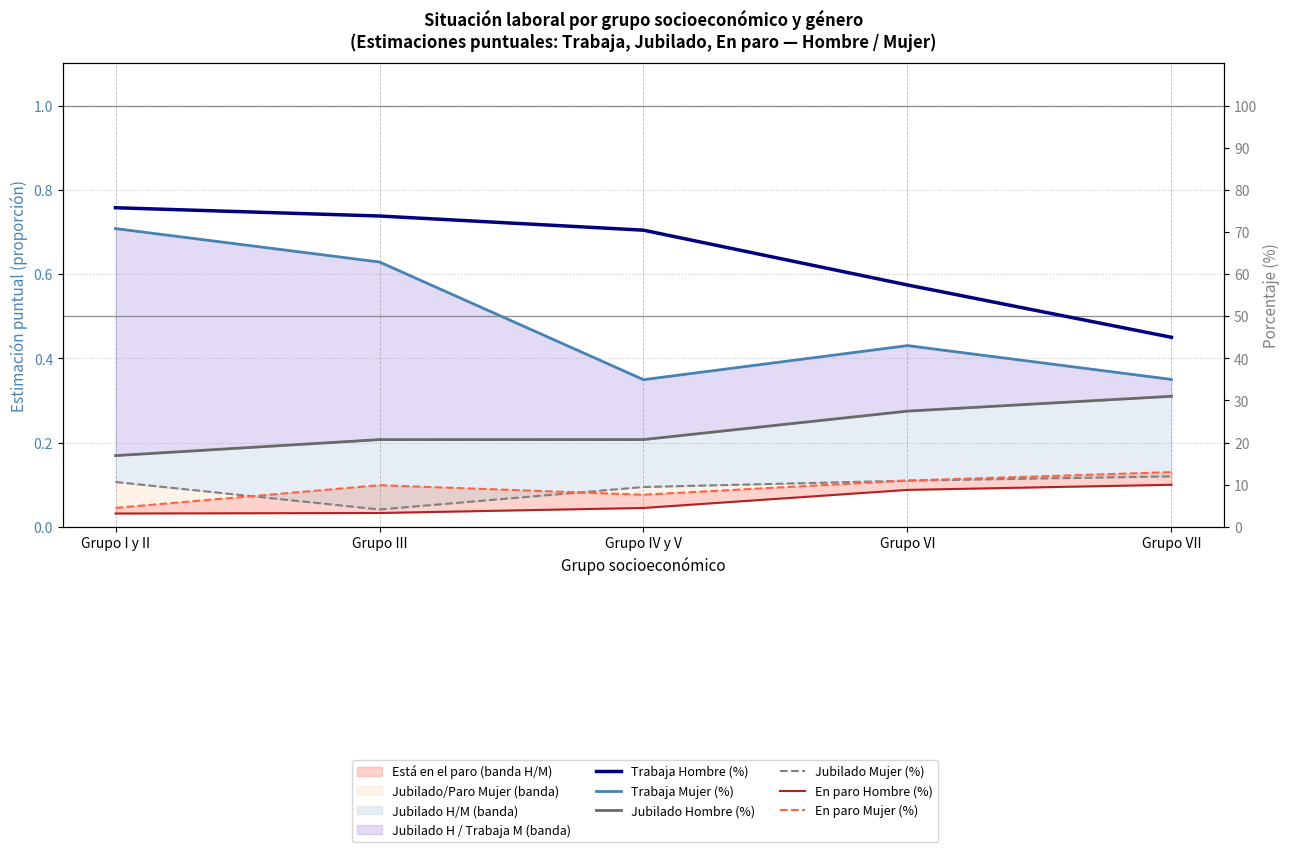

Which series has the largest total across all categories?

Trabaja Hombre (%)